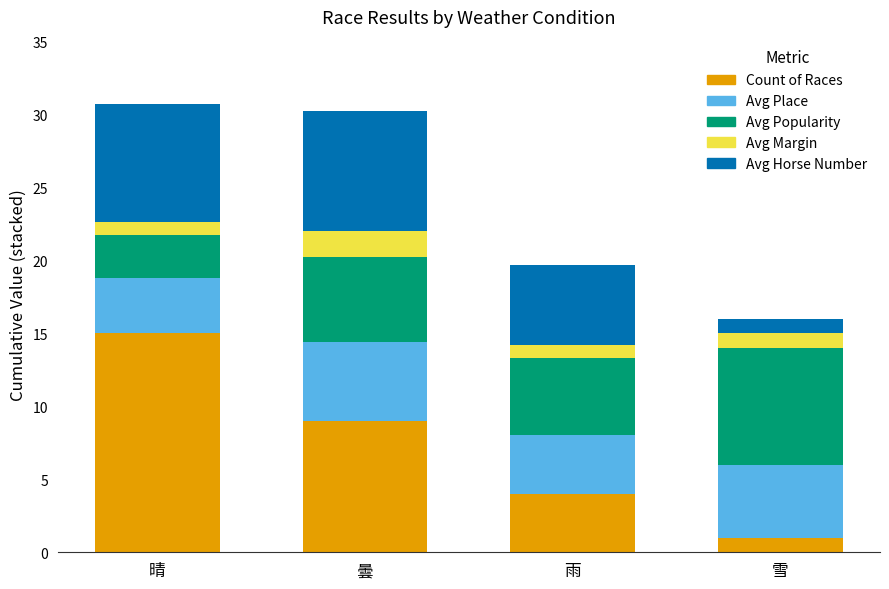

The Count of Races series shows 1.0 at 雪. True or false?

True